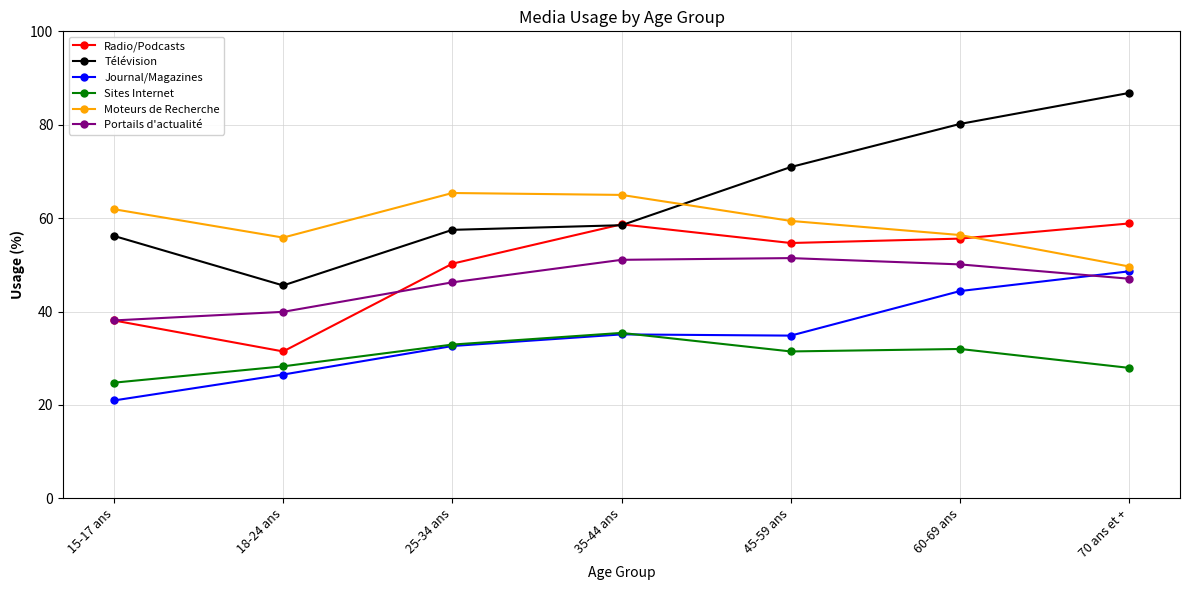

Is the value of Radio/Podcasts at 15-17 ans greater than the value of Télévision at 70 ans et +?

No